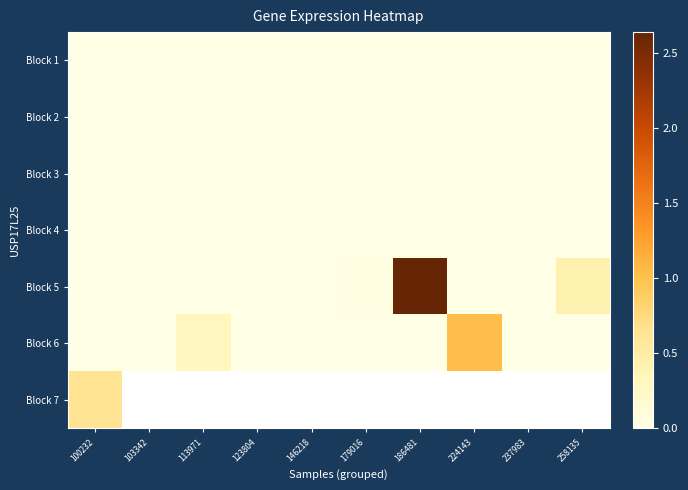

What is the difference between the maximum and minimum values in the Block 6 series?

1.0